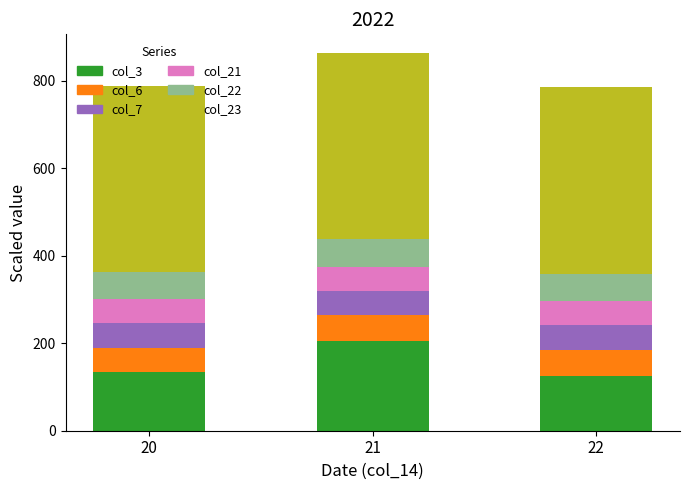

True or false: col_3 has a value of 67.1 at 22.

False